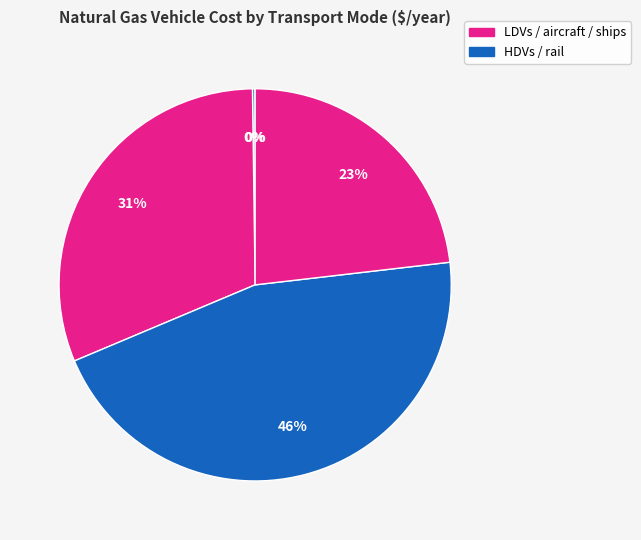

What is the smallest slice in the pie chart?

LDVs